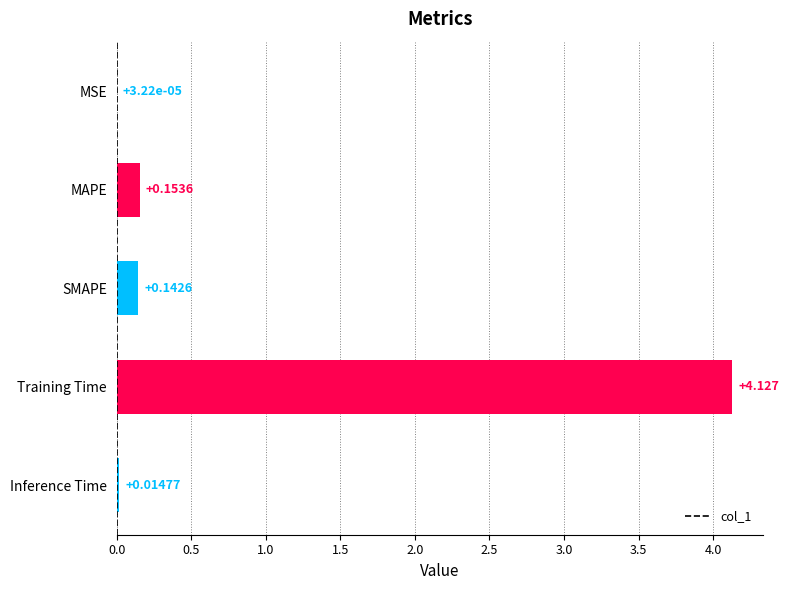

Where is the data nearest to the value 2?

MAPE